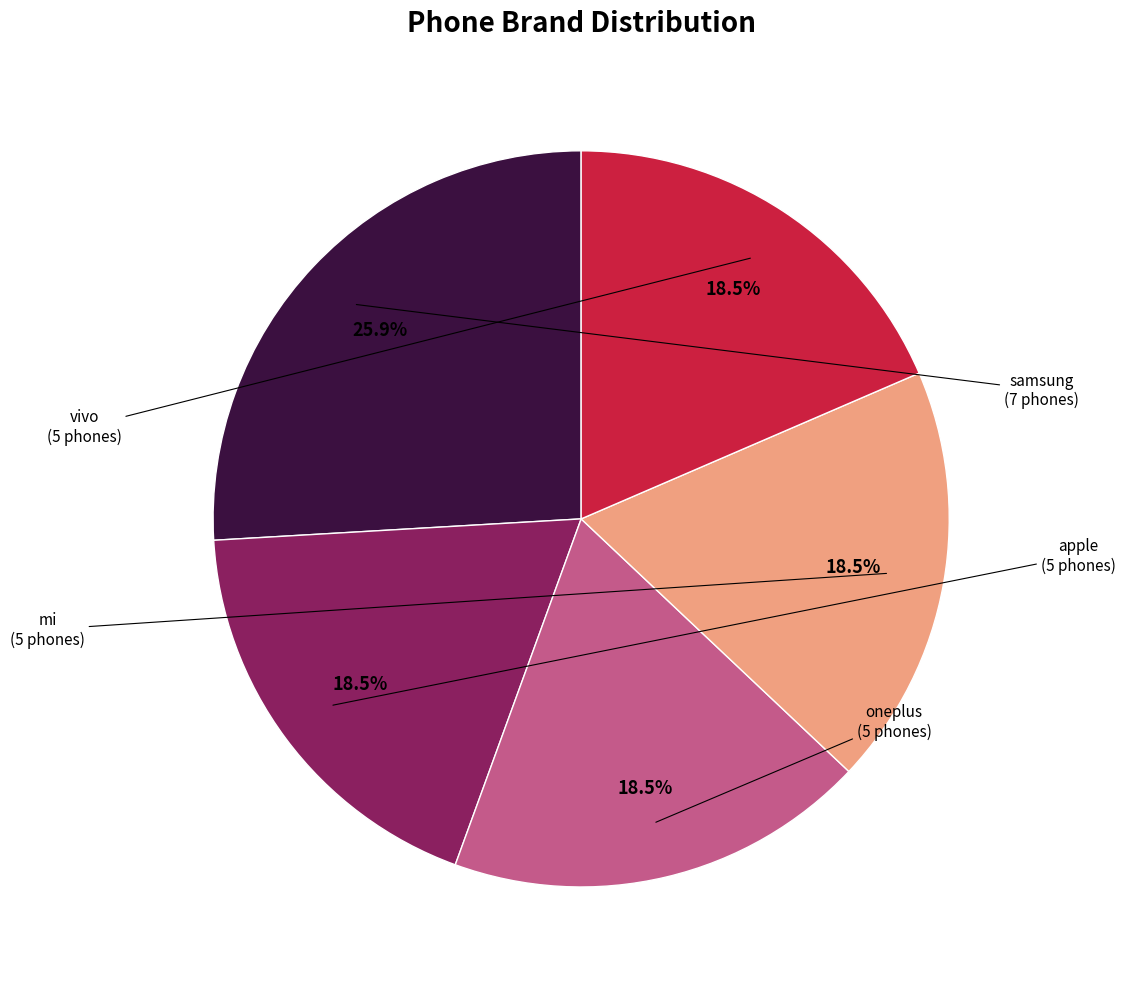

Count the number of slices in the pie.

5